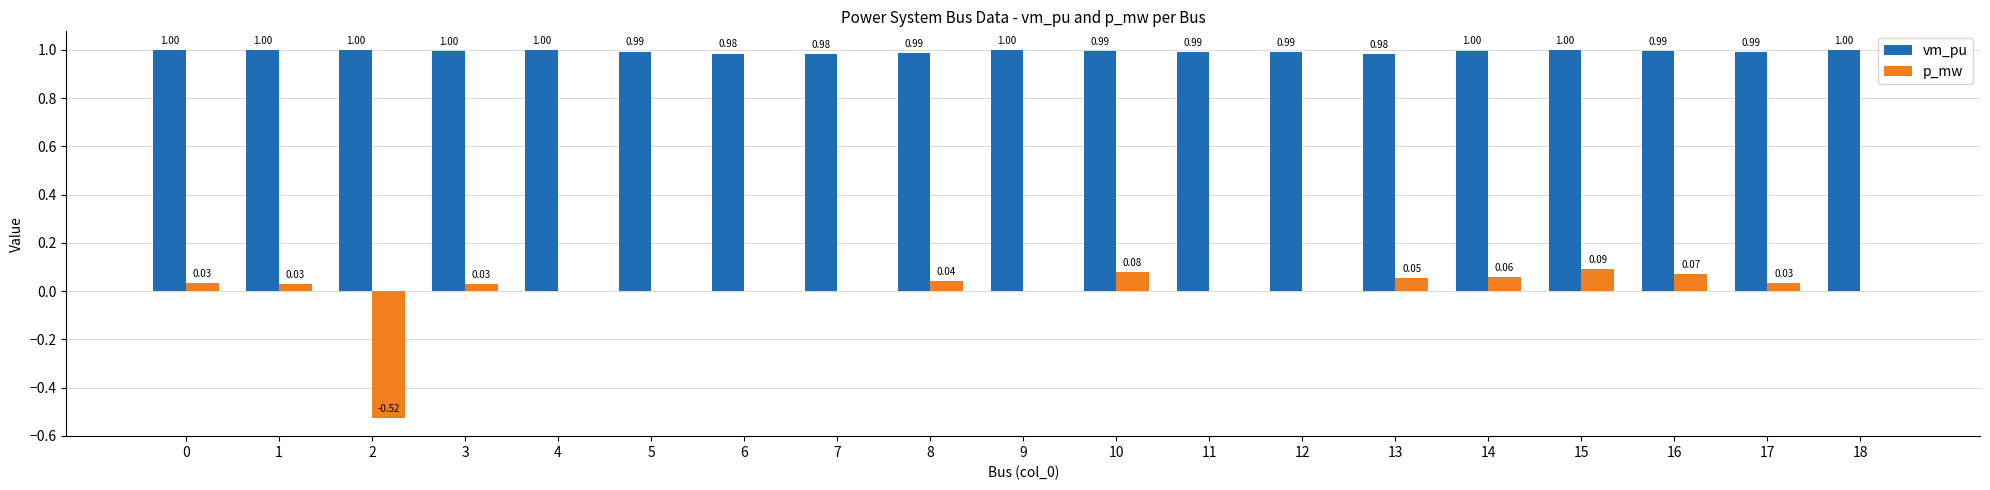

Between 15 and 18, which series saw the biggest shift?

p_mw